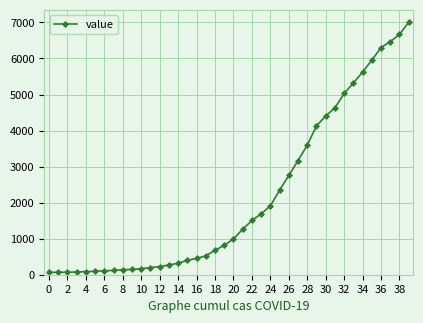

What is the difference between the second highest and second lowest values?

6598